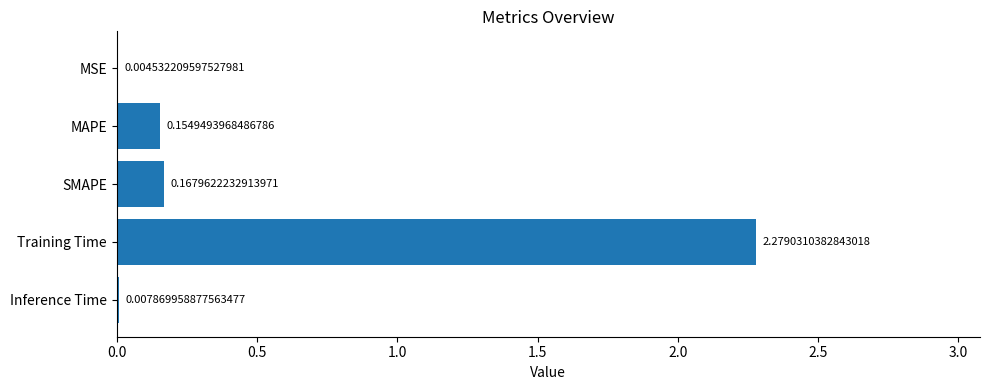

What is the sum of all values?

2.6